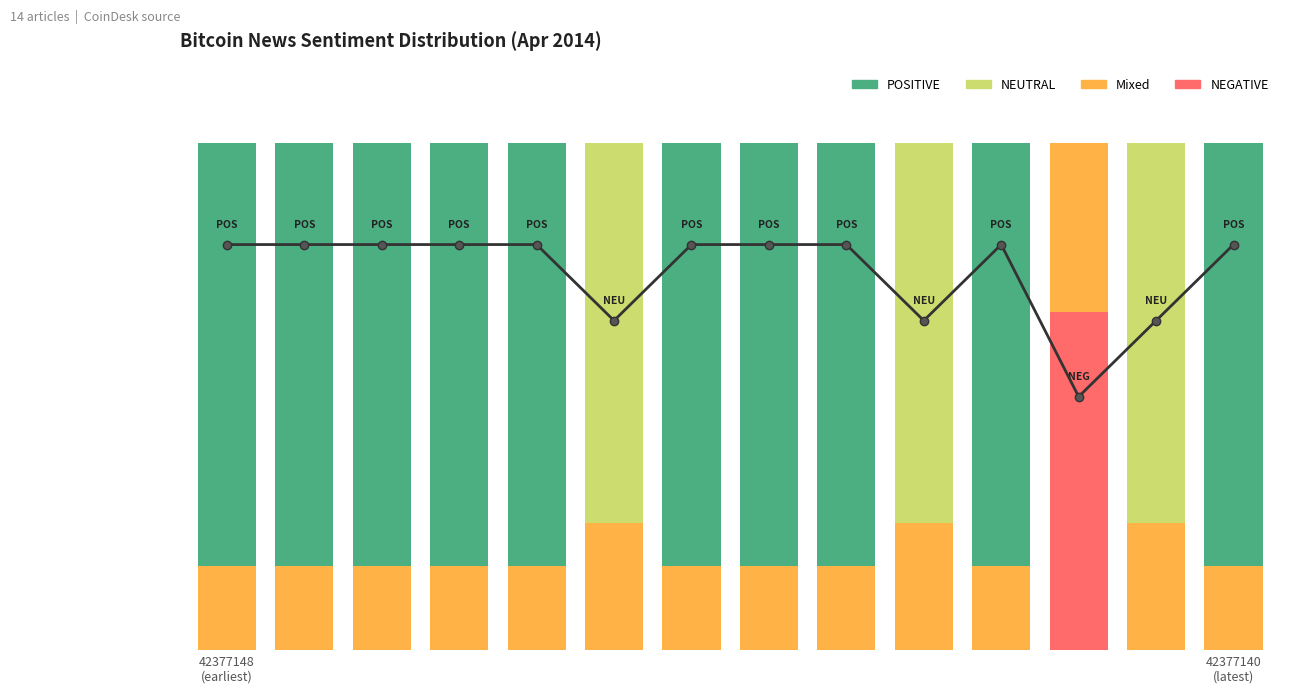

Reading left to right, extract all data points from this chart.

Trend: 0.8	0.8	0.8	0.8	0.8	0.6	0.8	0.8	0.8	0.6	0.8	0.5	0.6	0.8
NEGATIVE: 0.0	0.0	0.0	0.0	0.0	0.0	0.0	0.0	0.0	0.0	0.0	0.7	0.0	0.0
Orange: 0.2	0.2	0.2	0.2	0.2	0.2	0.2	0.2	0.2	0.2	0.2	0.3	0.2	0.2
NEUTRAL: 0.0	0.0	0.0	0.0	0.0	0.8	0.0	0.0	0.0	0.8	0.0	0.0	0.8	0.0
POSITIVE: 0.8	0.8	0.8	0.8	0.8	0.0	0.8	0.8	0.8	0.0	0.8	0.0	0.0	0.8